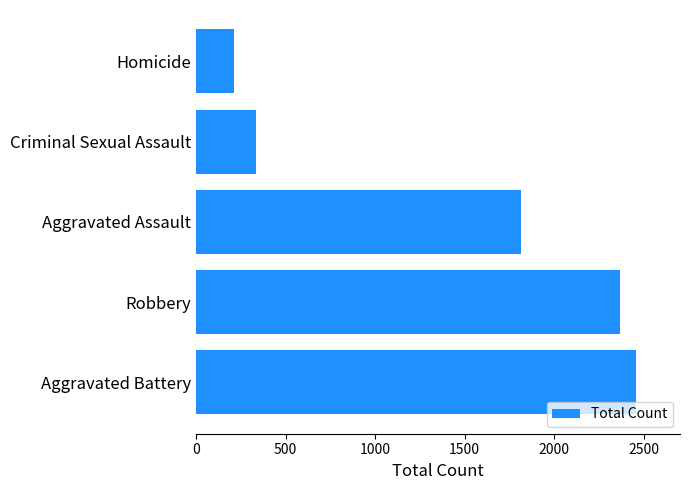

Is it true that the value at Robbery is 3315?

False